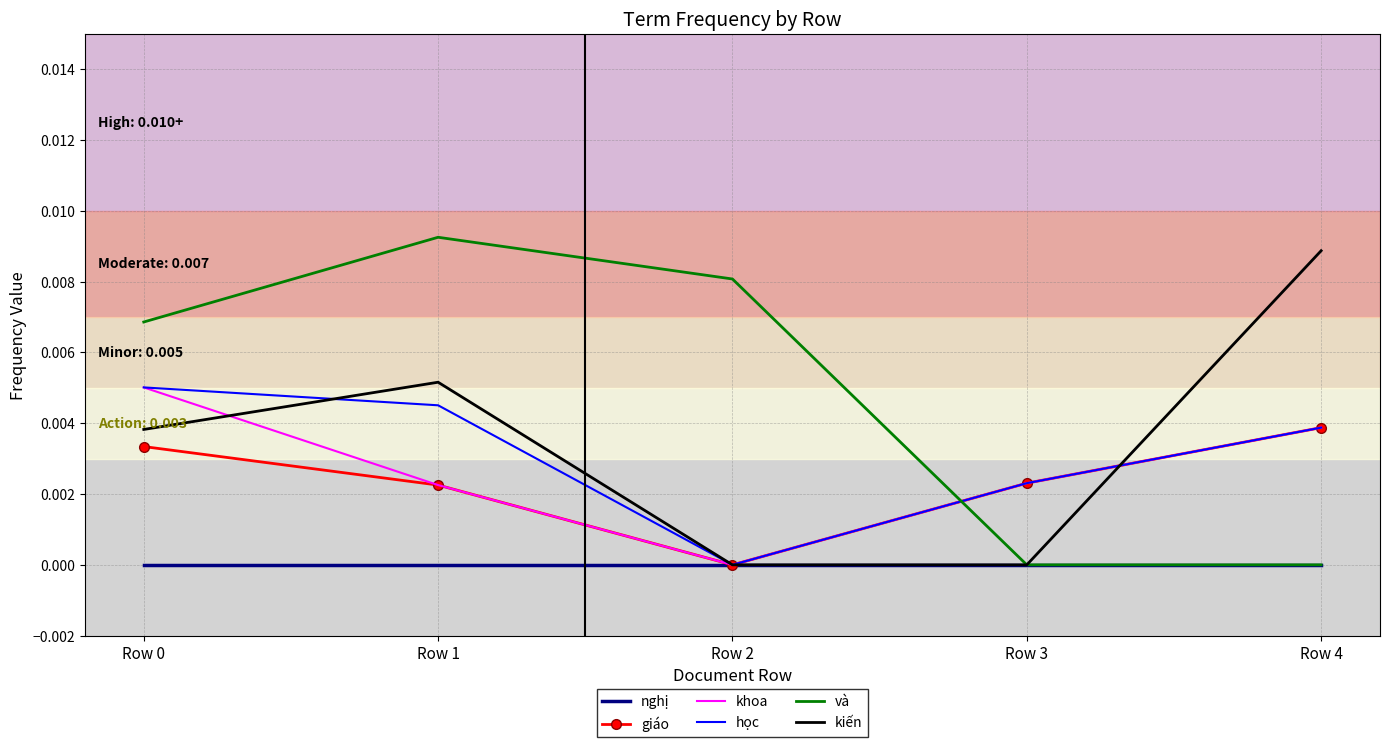

True or false: học has a value of 0.0 at Row 2.

True